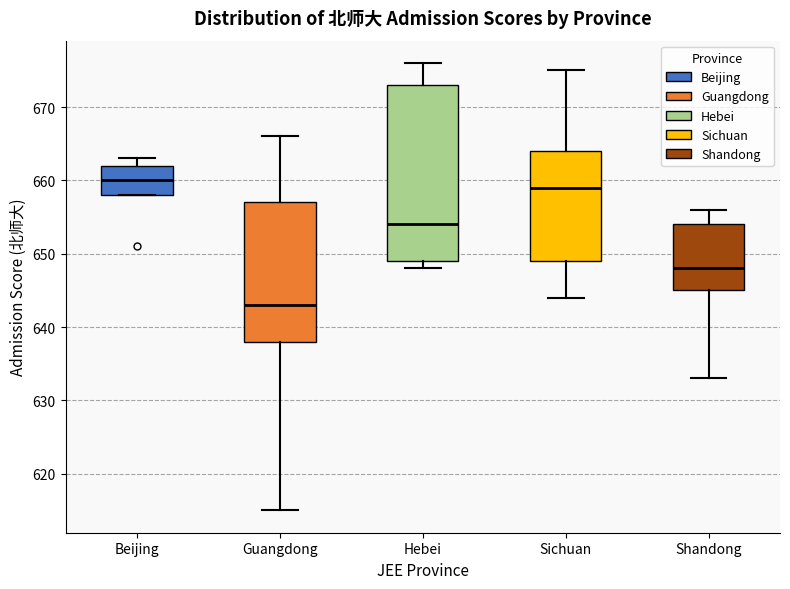

Which box has the highest median line?

Beijing